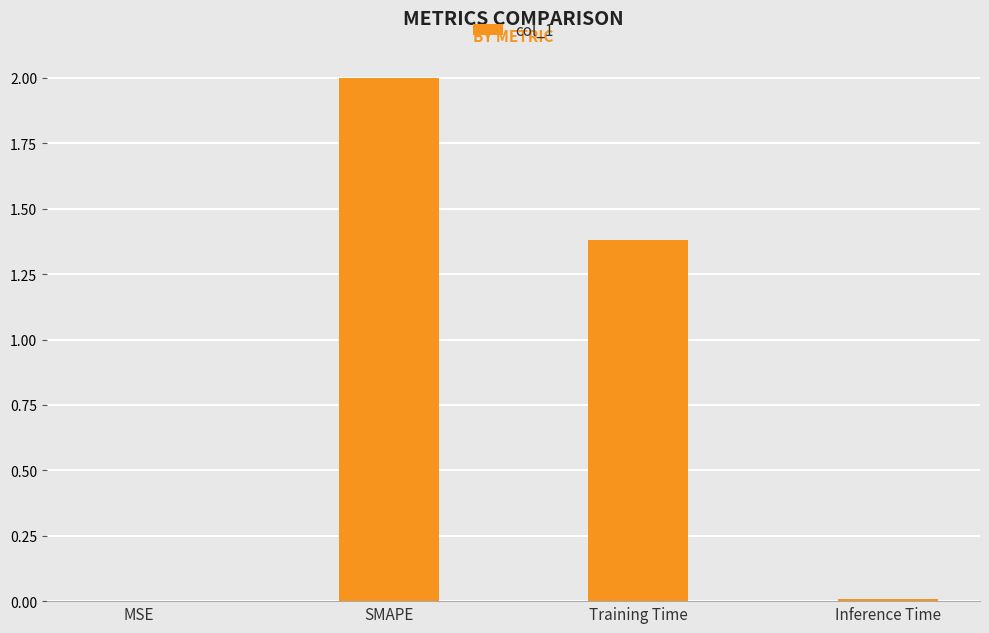

Are the bars horizontal?

No